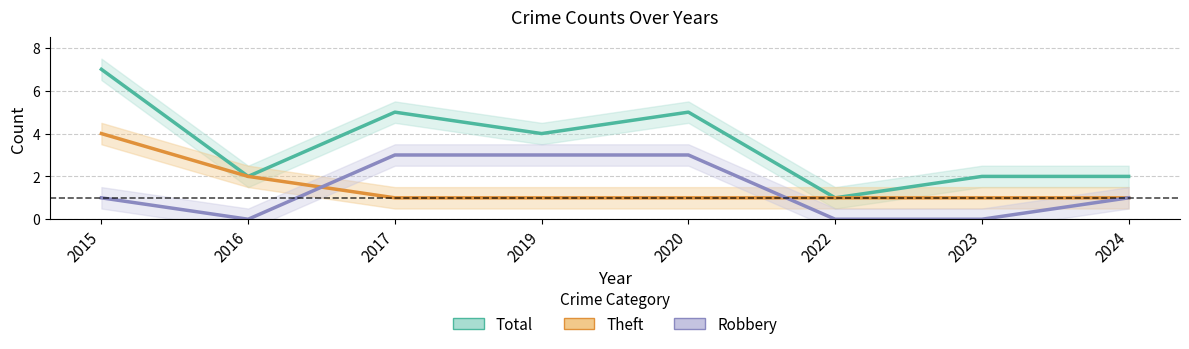

Is the value of Robbery at 2016 greater than the value of Total at 2016?

No